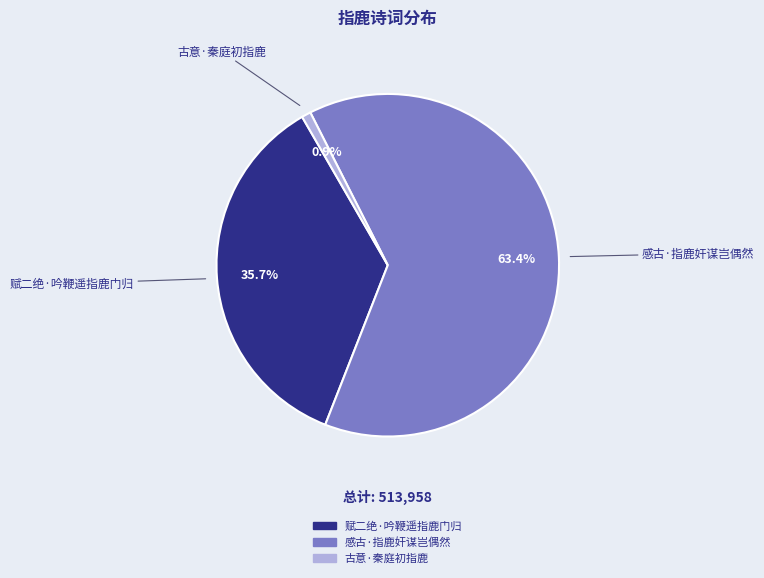

What is the majority slice?

感古·指鹿奸谋岂偶然